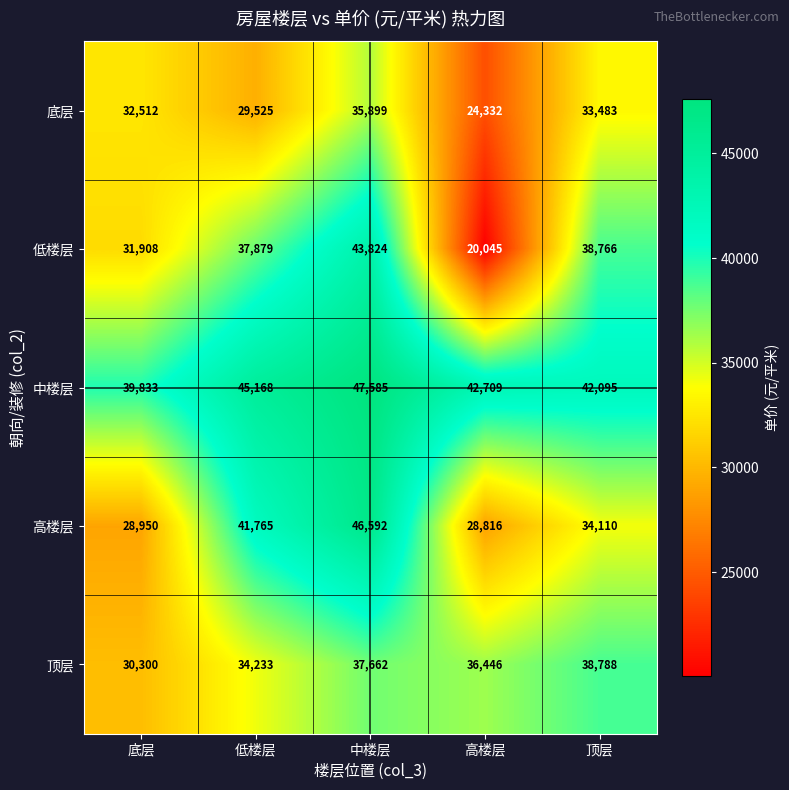

Which category has the highest value across all series?

中楼层